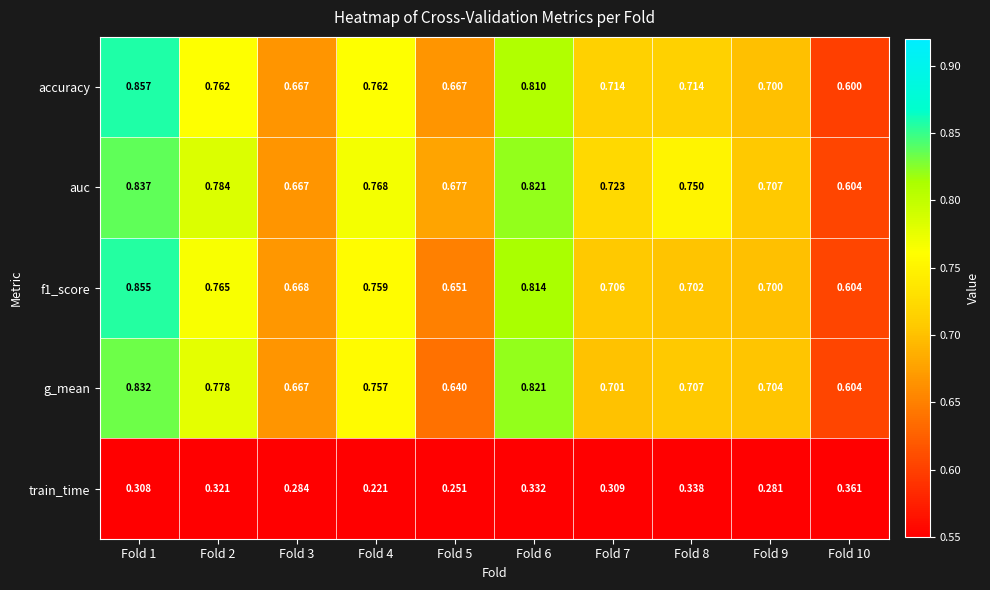

Which series has the largest total across all categories?

auc